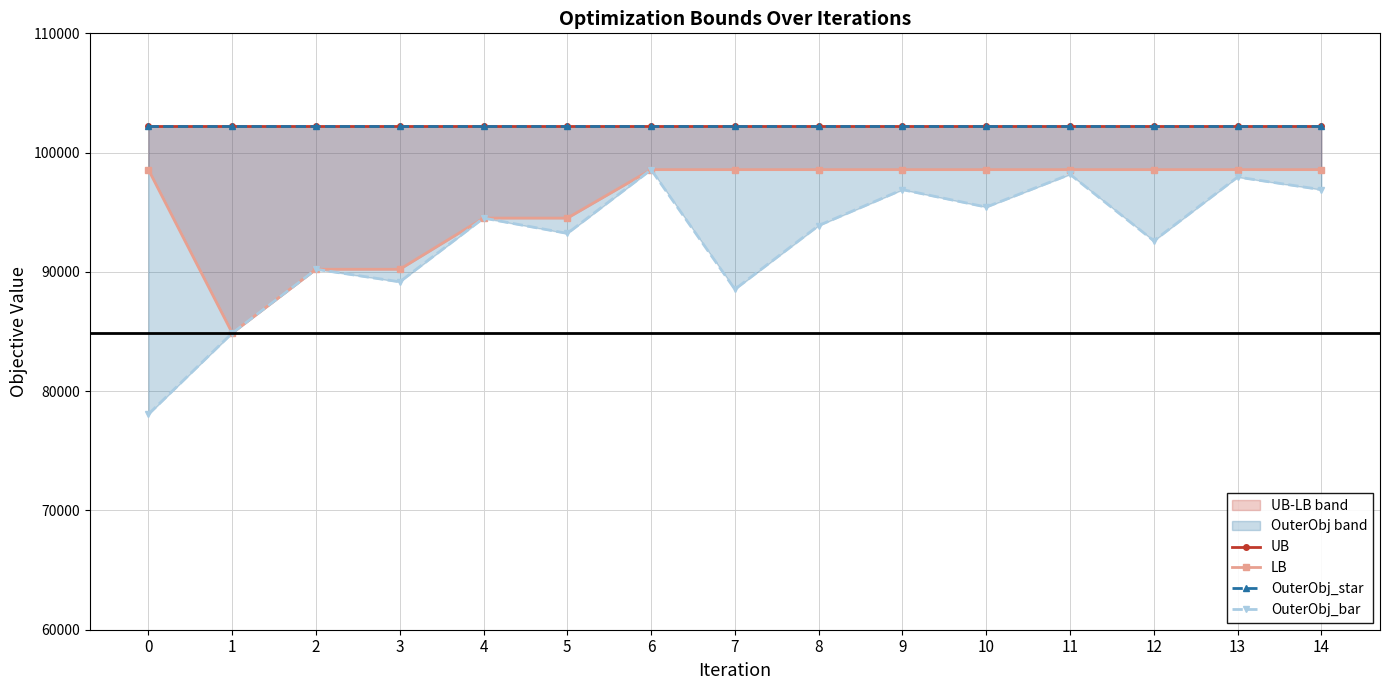

Which has a higher value, 12 or 7?

7